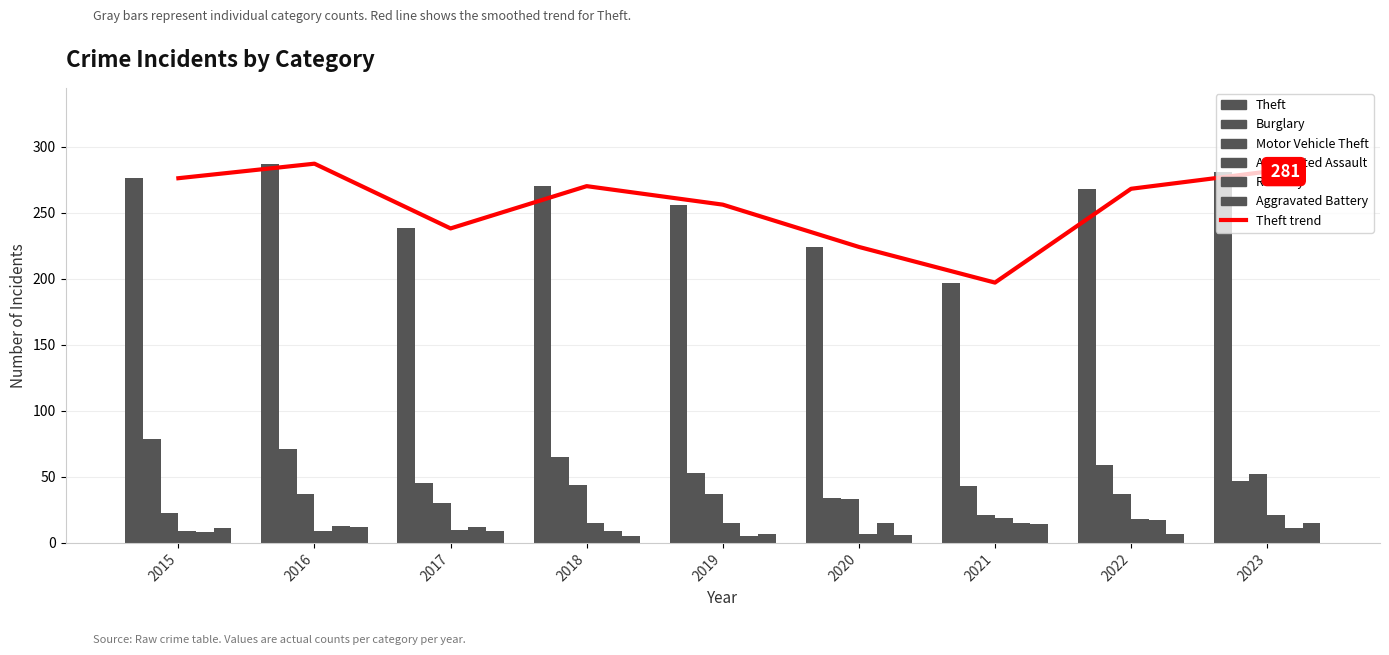

What is the sum of all Burglary values?

496